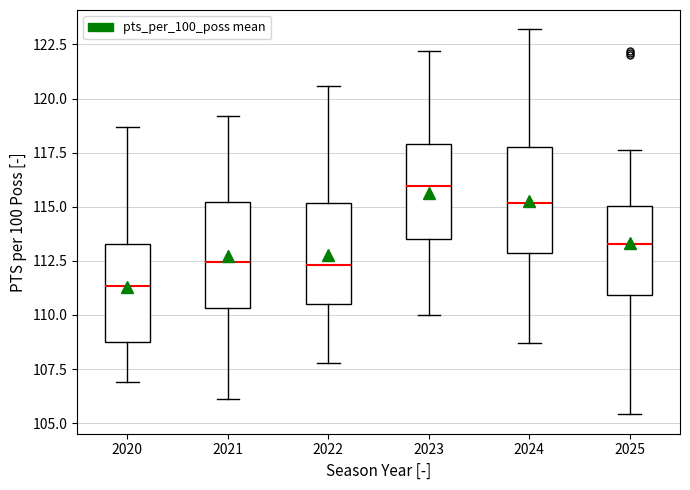

Which box's median line is the lowest?

2020